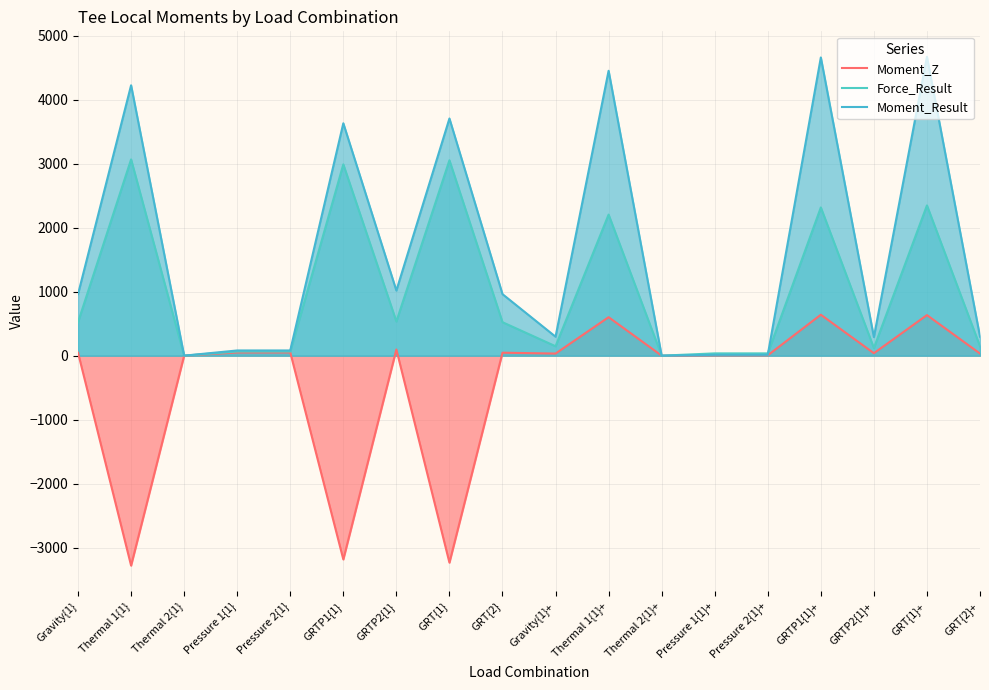

Reading left to right, what are all the values shown in this chart?

Moment_Z: Gravity{1}=46.3	Thermal 1{1}=-3280.2	Thermal 2{1}=0.0	Pressure 1{1}=50.1	Pressure 2{1}=50.1	GRTP1{1}=-3183.8	GRTP2{1}=96.4	GRT{1}=-3233.9	GRT{2}=46.3	Gravity{1}+=32.7	Thermal 1{1}+=601.2	Thermal 2{1}+=0.0	Pressure 1{1}+=5.7	Pressure 2{1}+=5.7	GRTP1{1}+=639.6	GRTP2{1}+=38.4	GRT{1}+=634.0	GRT{2}+=32.7
Force_Result: Gravity{1}=522.9	Thermal 1{1}=3066.6	Thermal 2{1}=0.0	Pressure 1{1}=65.1	Pressure 2{1}=65.1	GRTP1{1}=2988.9	GRTP2{1}=534.6	GRT{1}=3052.9	GRT{2}=522.9	Gravity{1}+=147.3	Thermal 1{1}+=2204.1	Thermal 2{1}+=0.0	Pressure 1{1}+=35.7	Pressure 2{1}+=35.7	GRTP1{1}+=2315.9	GRTP2{1}+=119.5	GRT{1}+=2347.7	GRT{2}+=147.3
Moment_Result: Gravity{1}=961.3	Thermal 1{1}=4224.6	Thermal 2{1}=0.0	Pressure 1{1}=81.3	Pressure 2{1}=81.3	GRTP1{1}=3631.0	GRTP2{1}=1017.1	GRT{1}=3705.8	GRT{2}=961.3	Gravity{1}+=296.5	Thermal 1{1}+=4451.6	Thermal 2{1}+=0.0	Pressure 1{1}+=12.8	Pressure 2{1}+=12.8	GRTP1{1}+=4659.7	GRTP2{1}+=290.0	GRT{1}+=4670.2	GRT{2}+=296.5